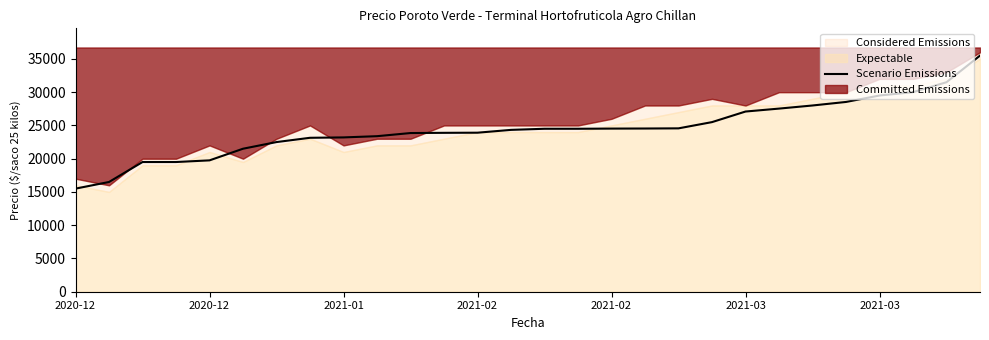

Which category has the highest value across all series?

27